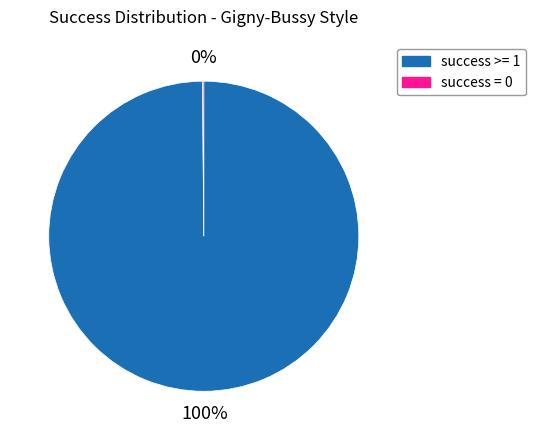

To the nearest percent, what portion does success >= 1 represent?

100%